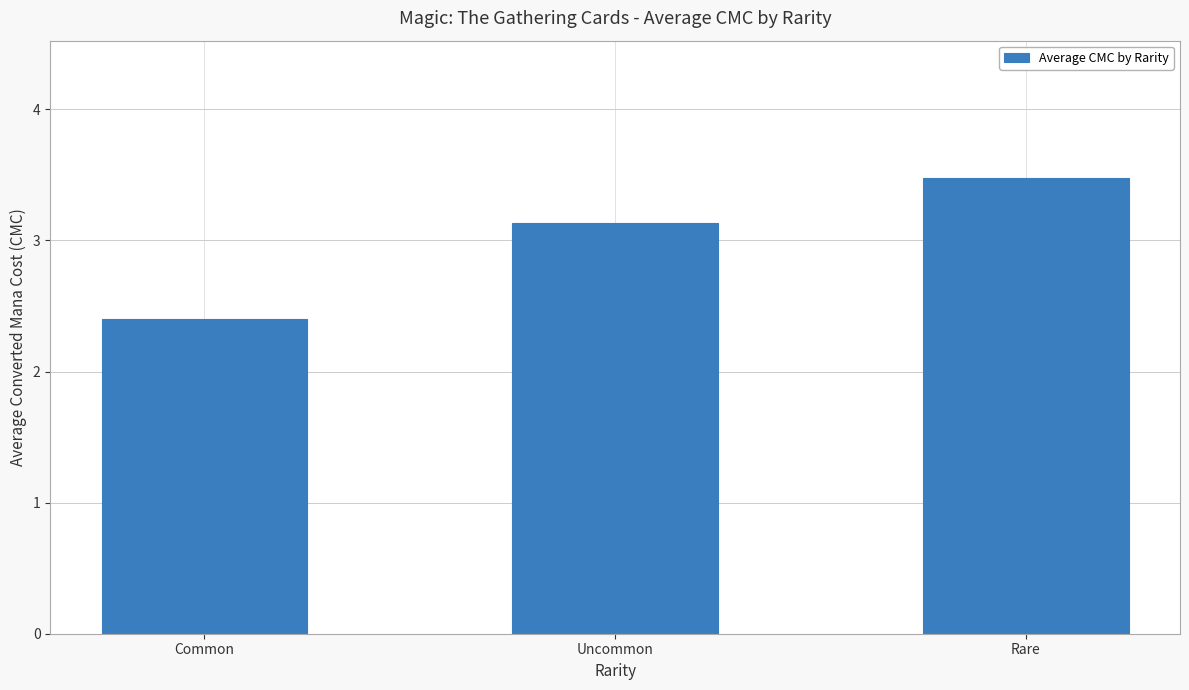

Reading left to right, list all the values displayed in this chart.

2.4	3.1	3.5